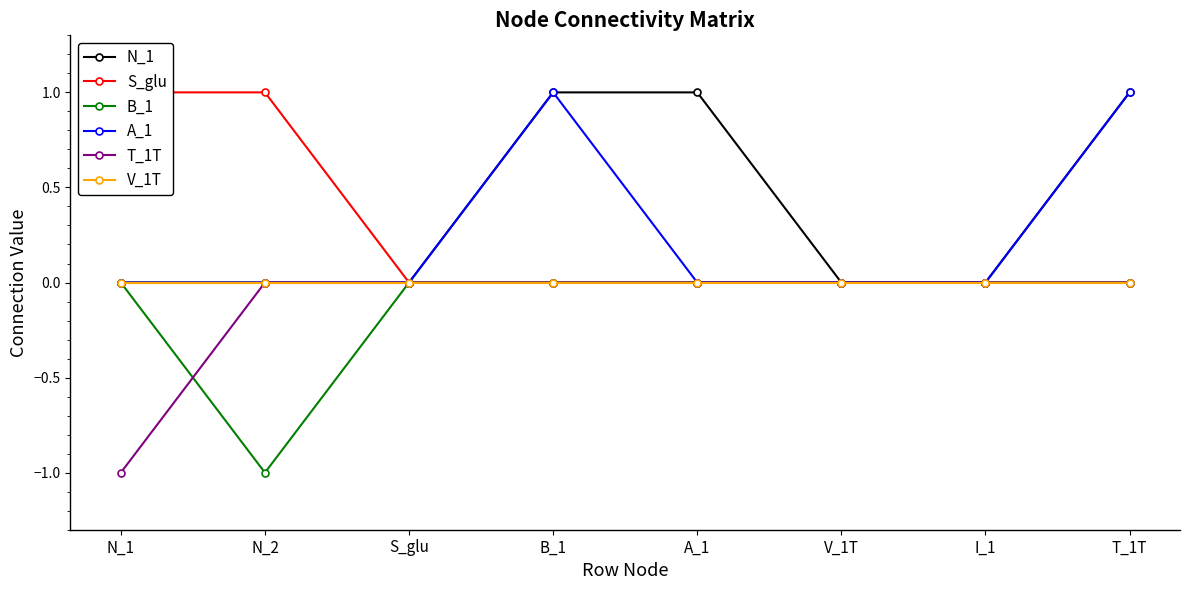

The value of N_1 at S_glu is 0. True or false?

True